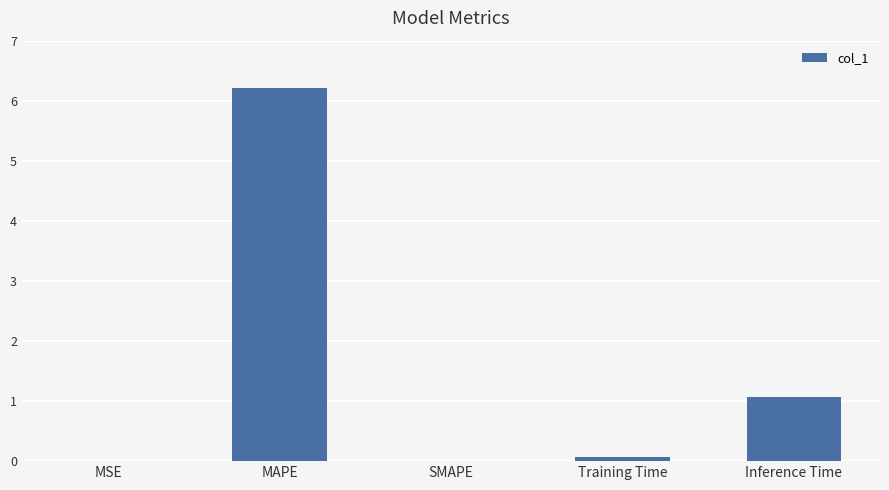

Is it true that the value at Inference Time is 1.5?

False